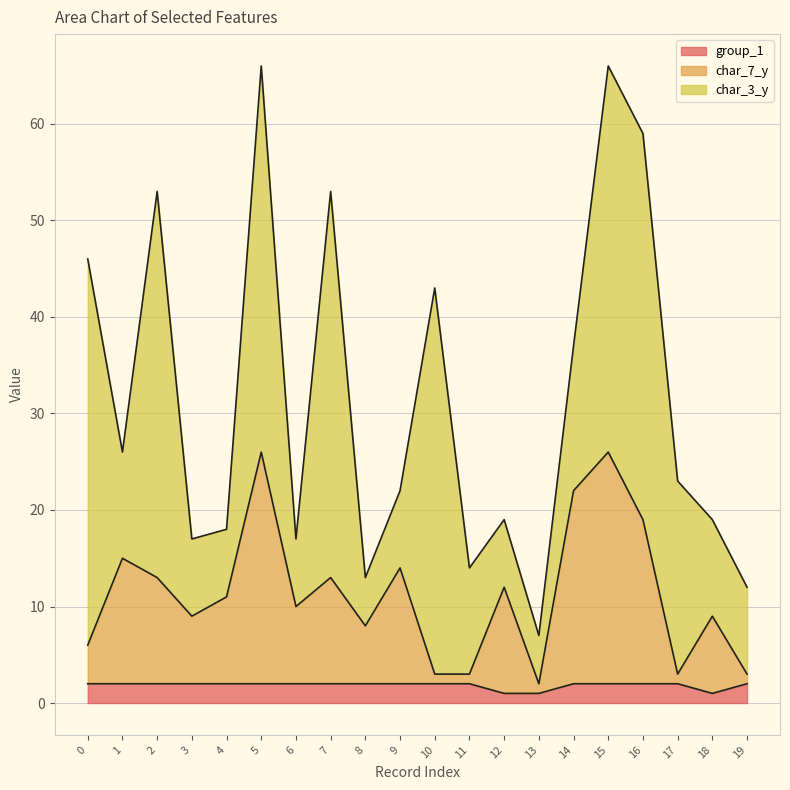

The value of group_1 at 0 is 2. True or false?

True